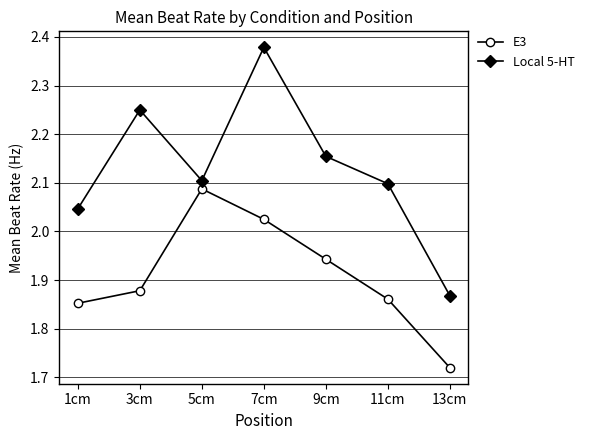

Does the chart display data point markers on the line(s)?

Yes